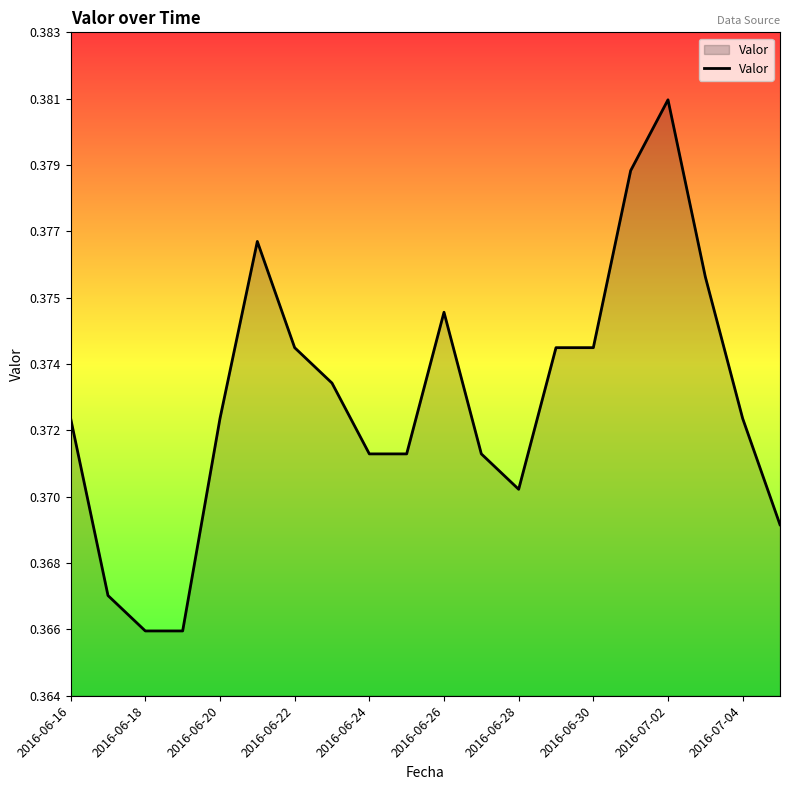

Does the chart have visible grid lines?

No